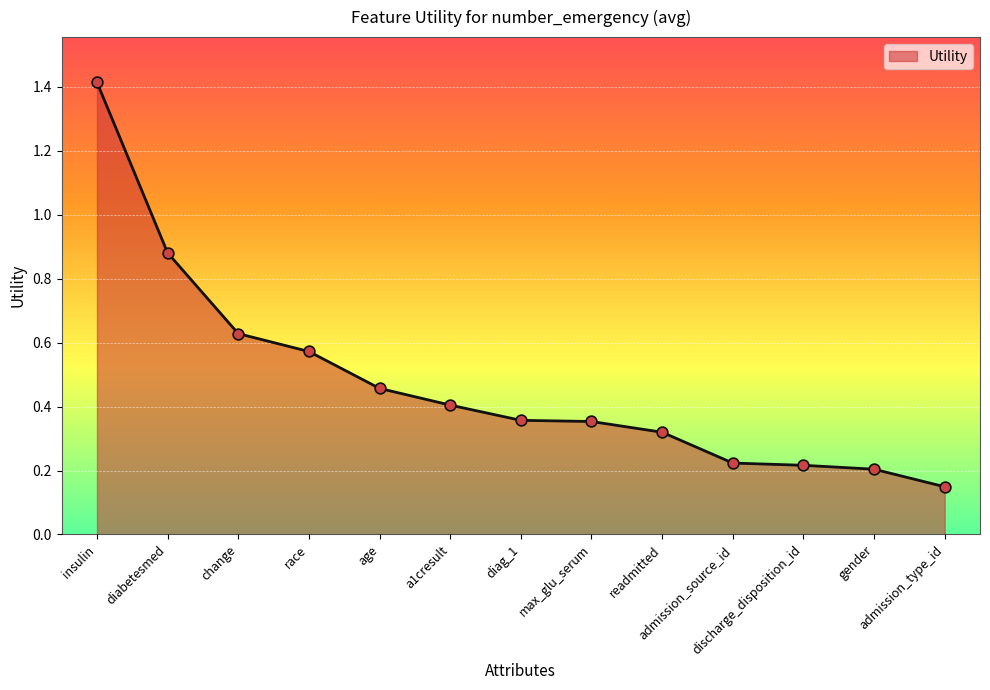

What is the change in value from diabetesmed to admission_type_id?

-0.7